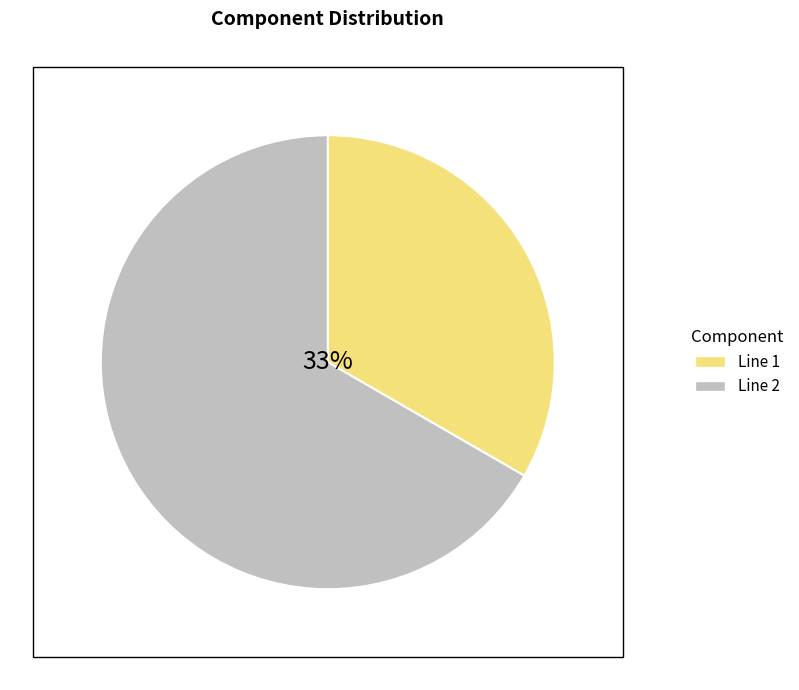

Count the number of slices in the pie.

2